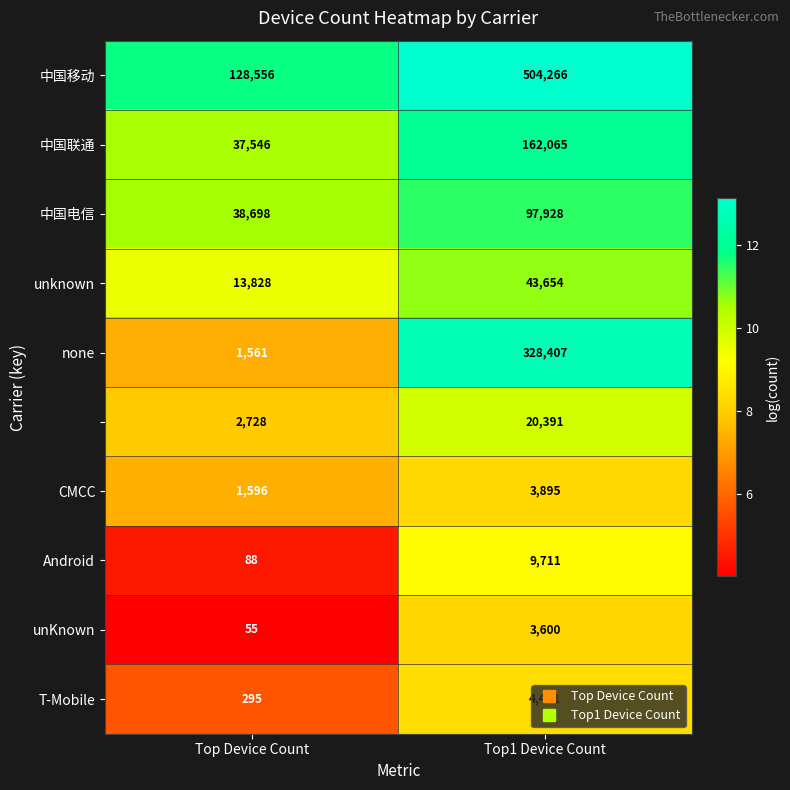

At which category is the sum across all series the highest?

Top1 Device Count